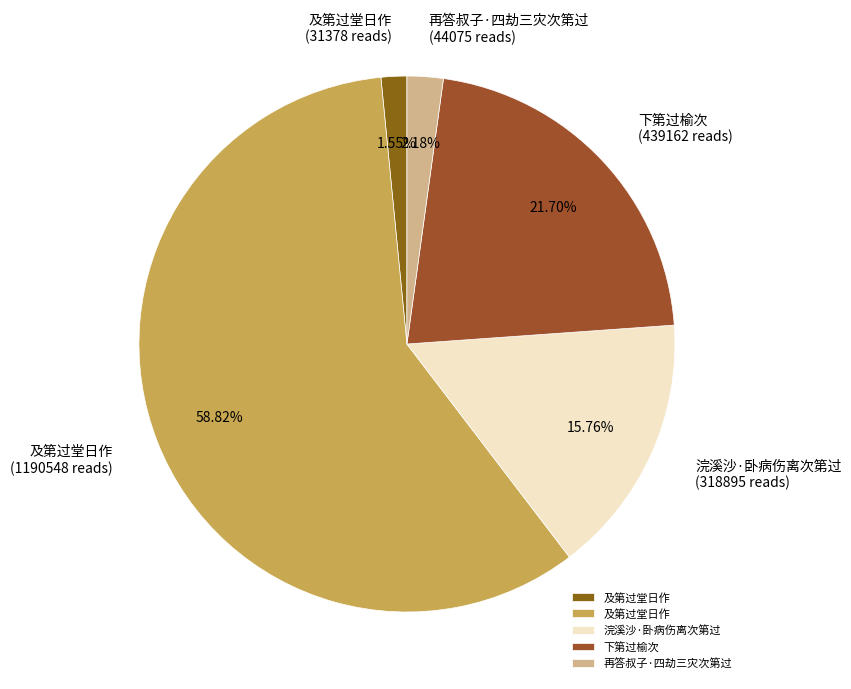

Rank the categories by value from lowest to highest.

及第过堂日作, 再答叔子·四劫三灾次第过, 浣溪沙·卧病伤离次第过, 下第过榆次, 及第过堂日作